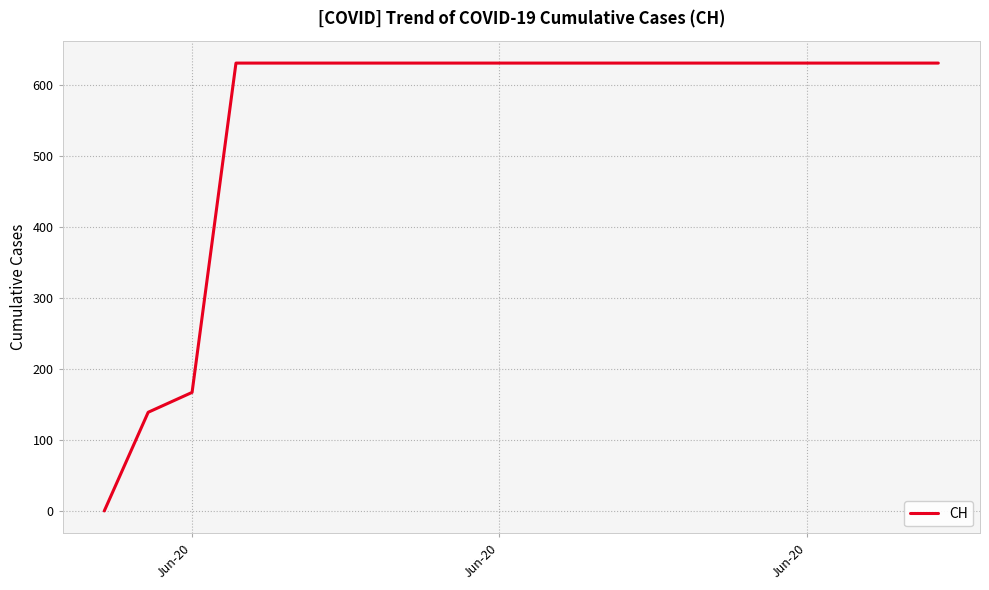

How many positive values are there?

19